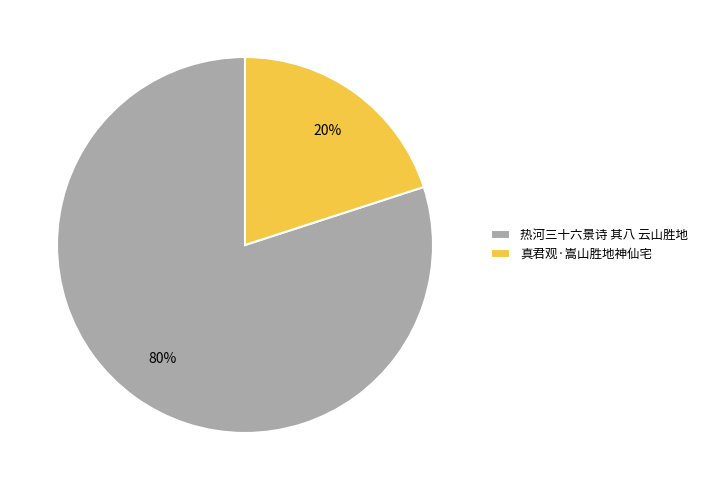

Is it true that 热河三十六景诗 其八 云山胜地 is 91% of the pie?

False